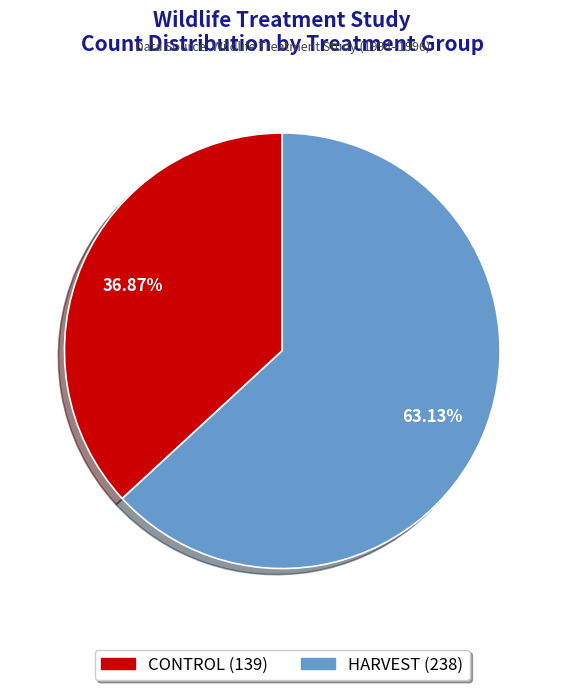

What is the majority slice?

HARVEST